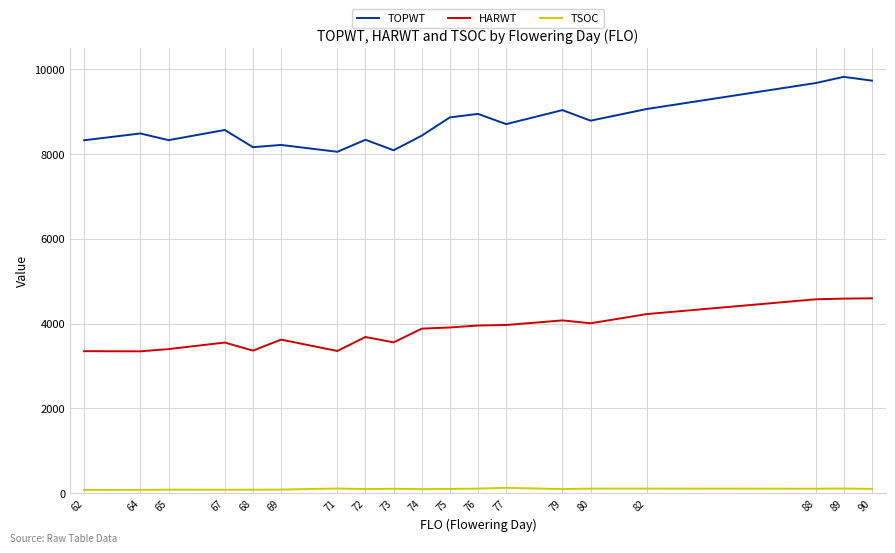

The TSOC series shows 105 at 89. True or false?

True